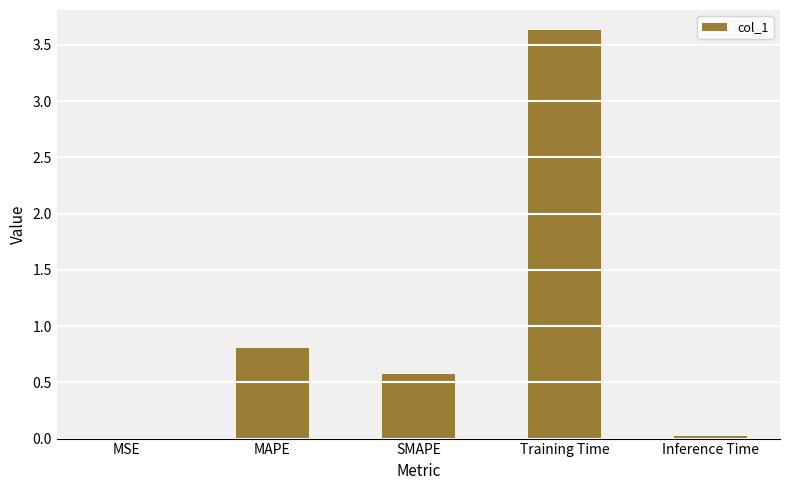

What is the difference between the values at Inference Time and MAPE?

0.8